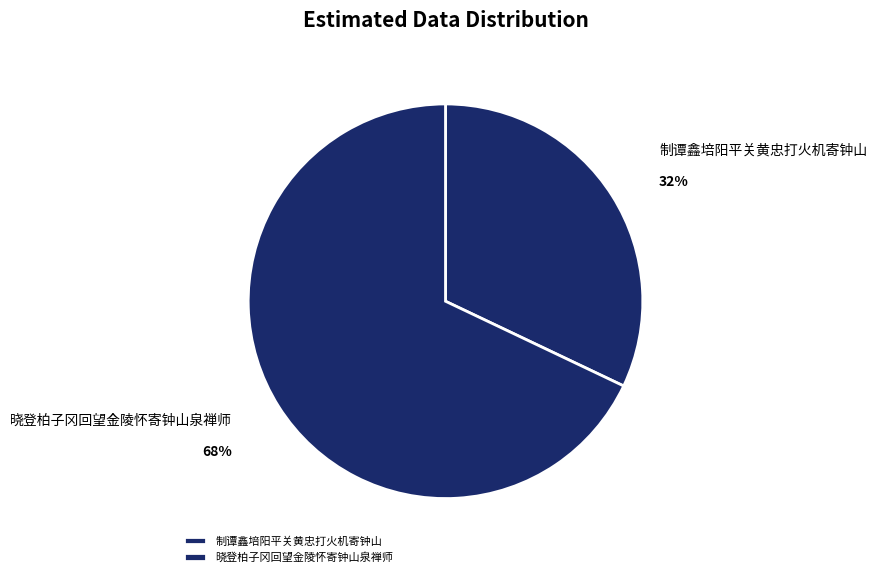

To the nearest percent, what is the combined percentage of 晓登柏子冈回望金陵怀寄钟山泉禅师 and 制谭鑫培阳平关黄忠打火机寄钟山?

100%